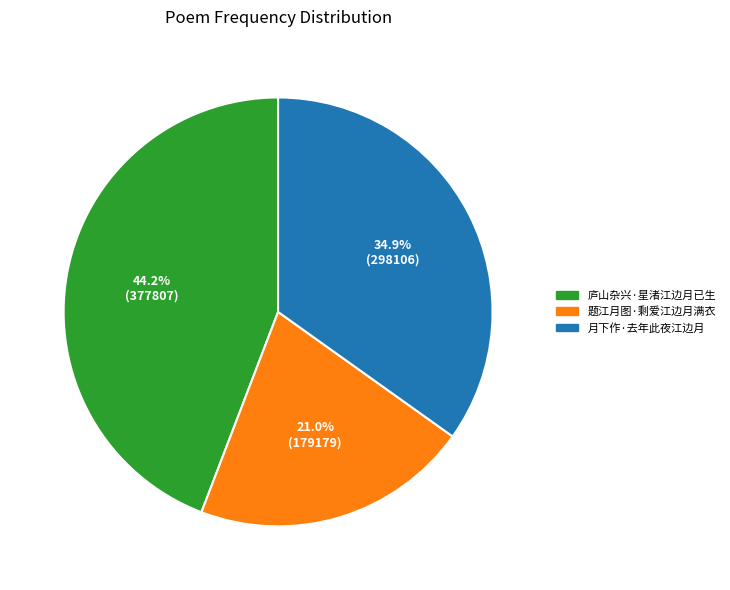

What percentage is NOT represented by 月下作·去年此夜江边月?

65.1%